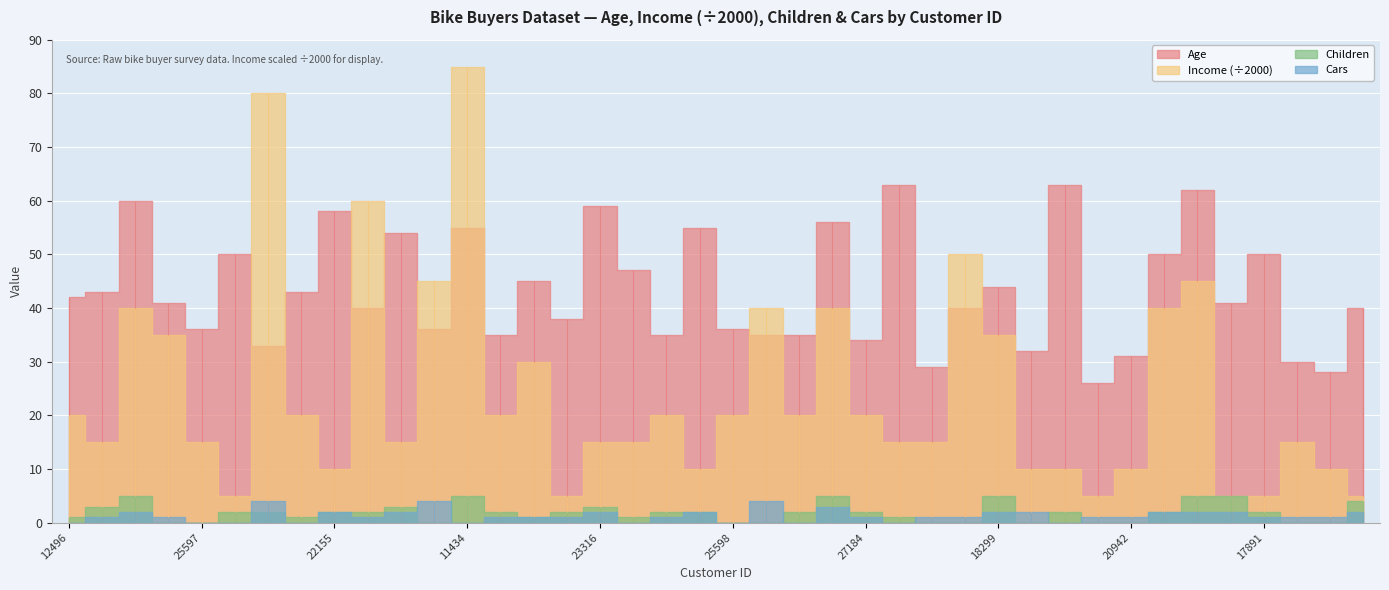

What is the maximum value shown in the chart?

170000